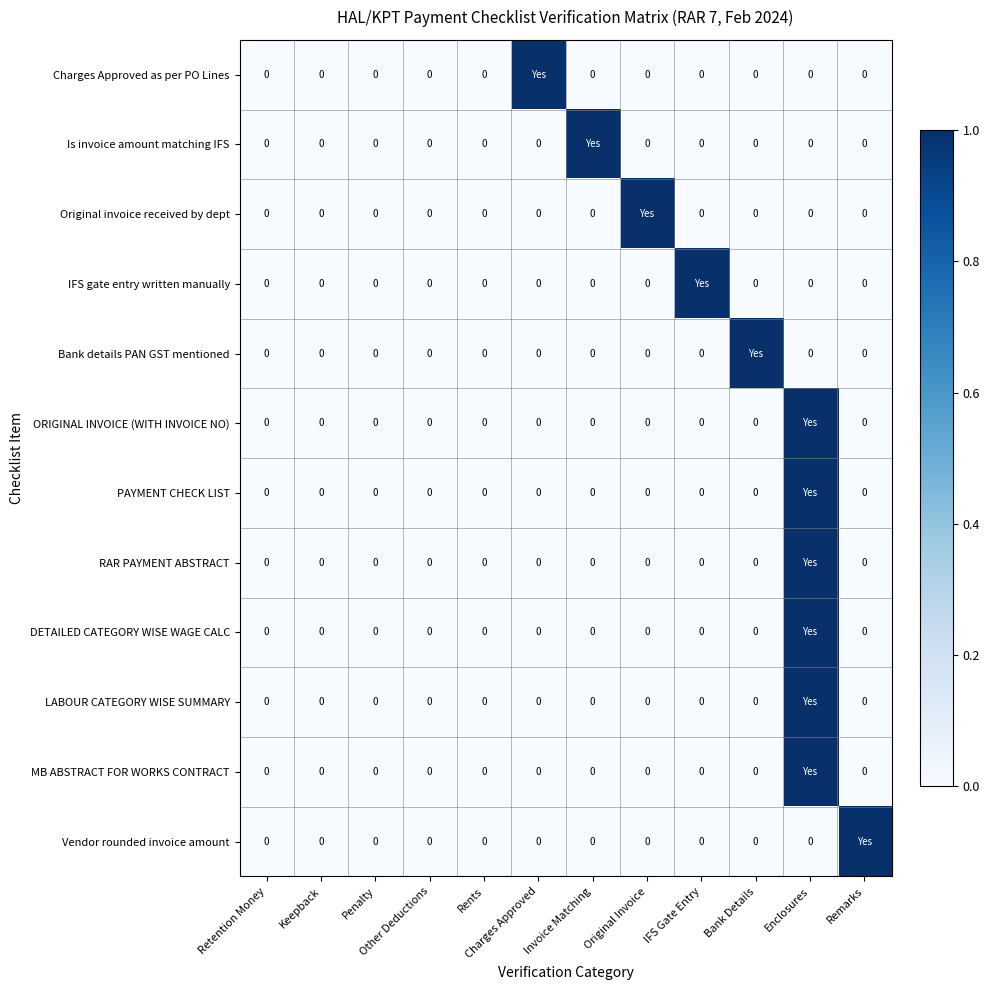

Is it true that Charges Approved as per PO Lines equals -1 at Keepback?

False